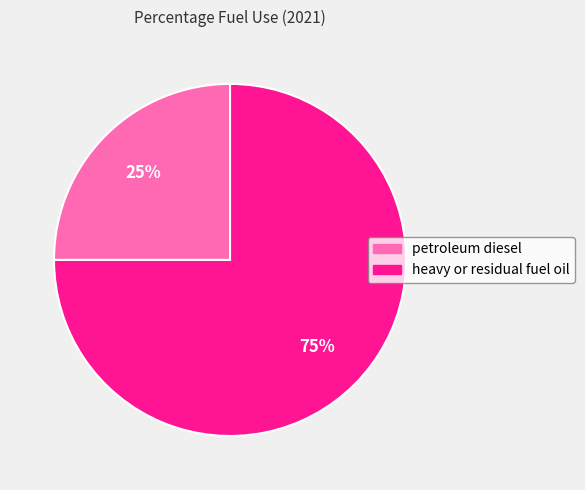

To the nearest percent, what is the difference between the largest and smallest slice percentages?

50%